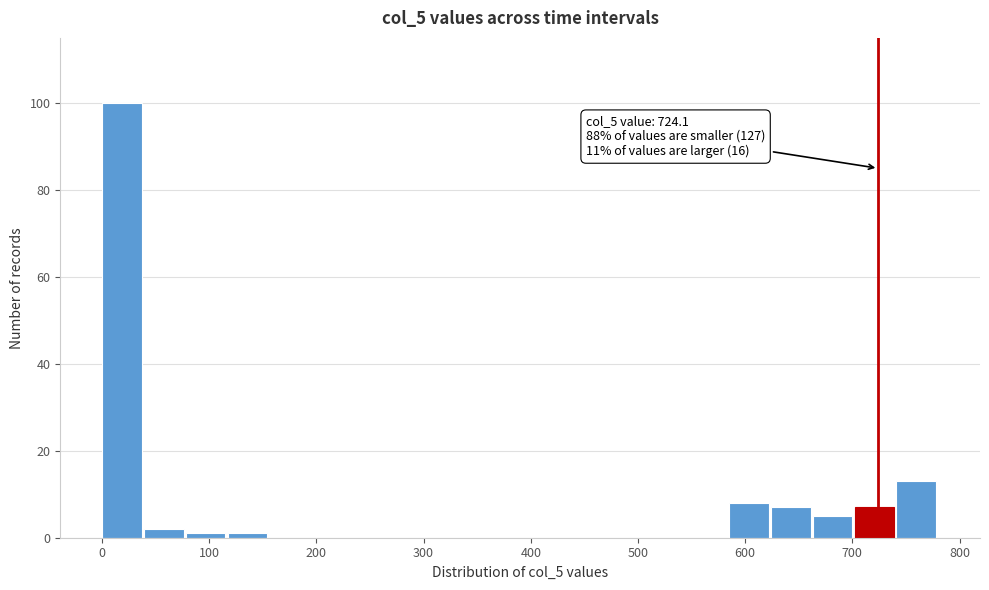

Around what value on the x-axis is the tallest bar? Give the approximate position of its centre, as read against the axis.

20